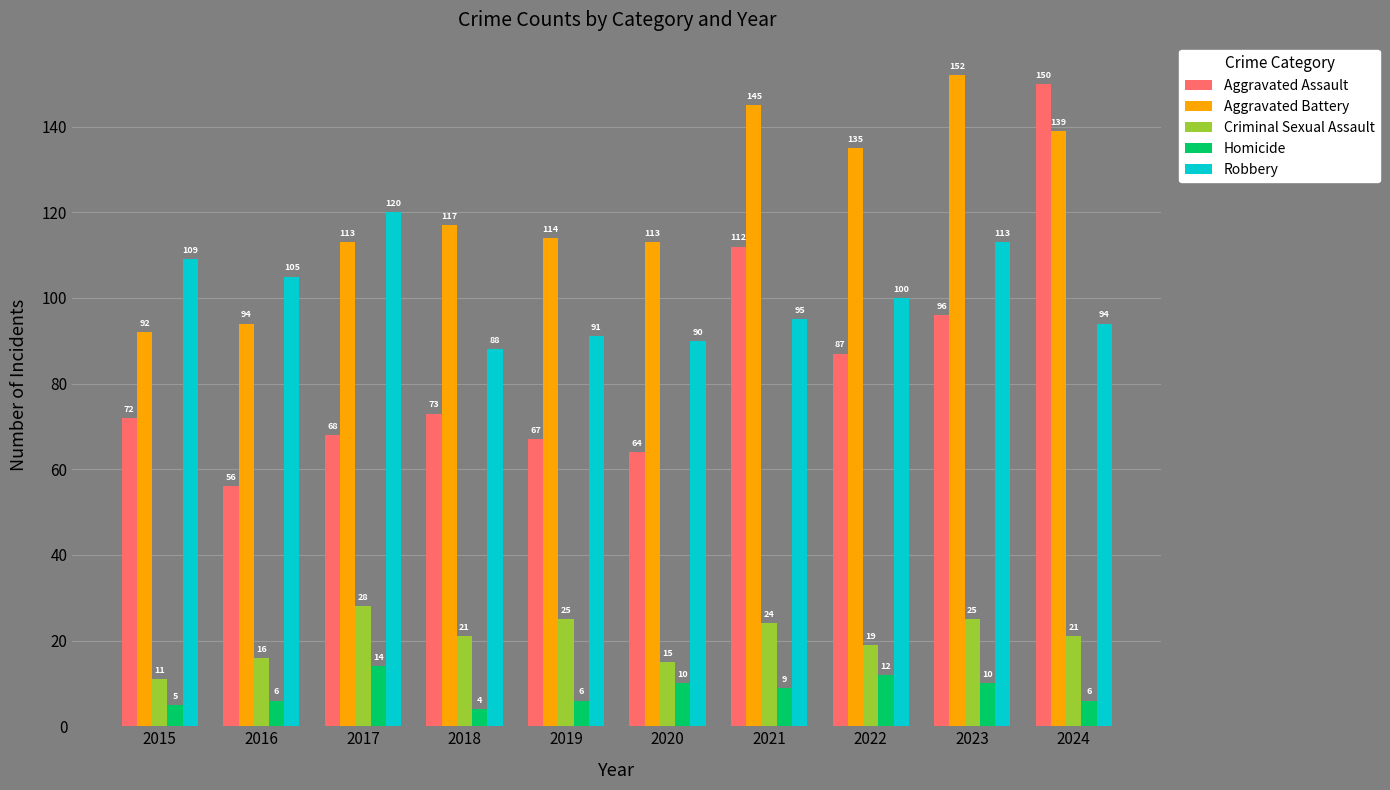

What is the spread (max minus min) of values at 2022?

123